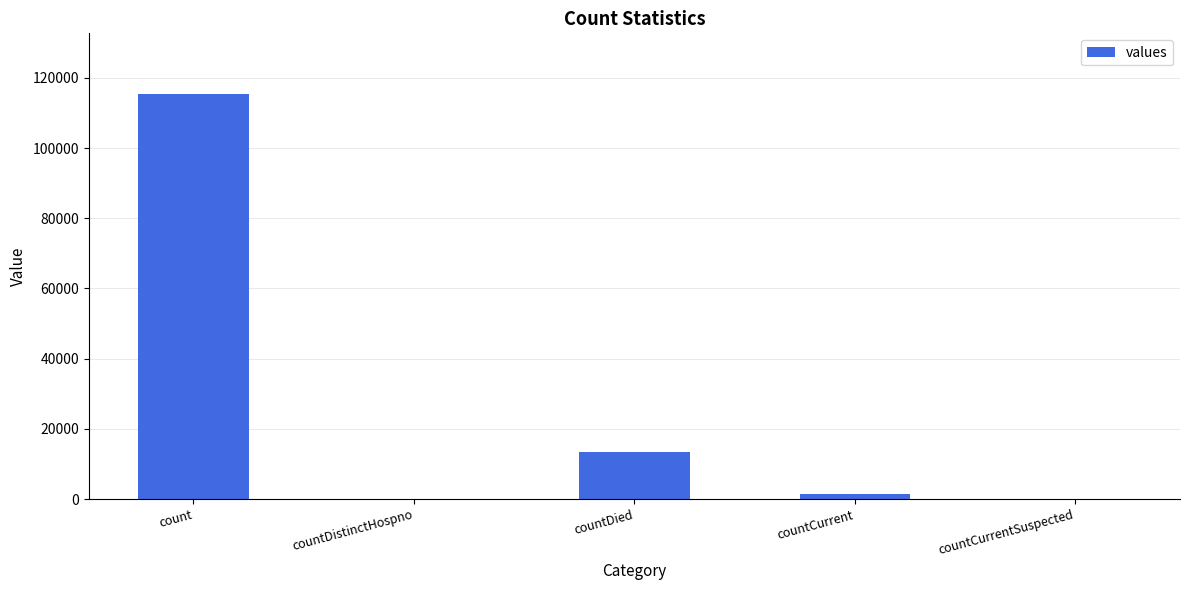

Reading left to right, transcribe all the data shown in this chart.

115379	0	13343	1383	0